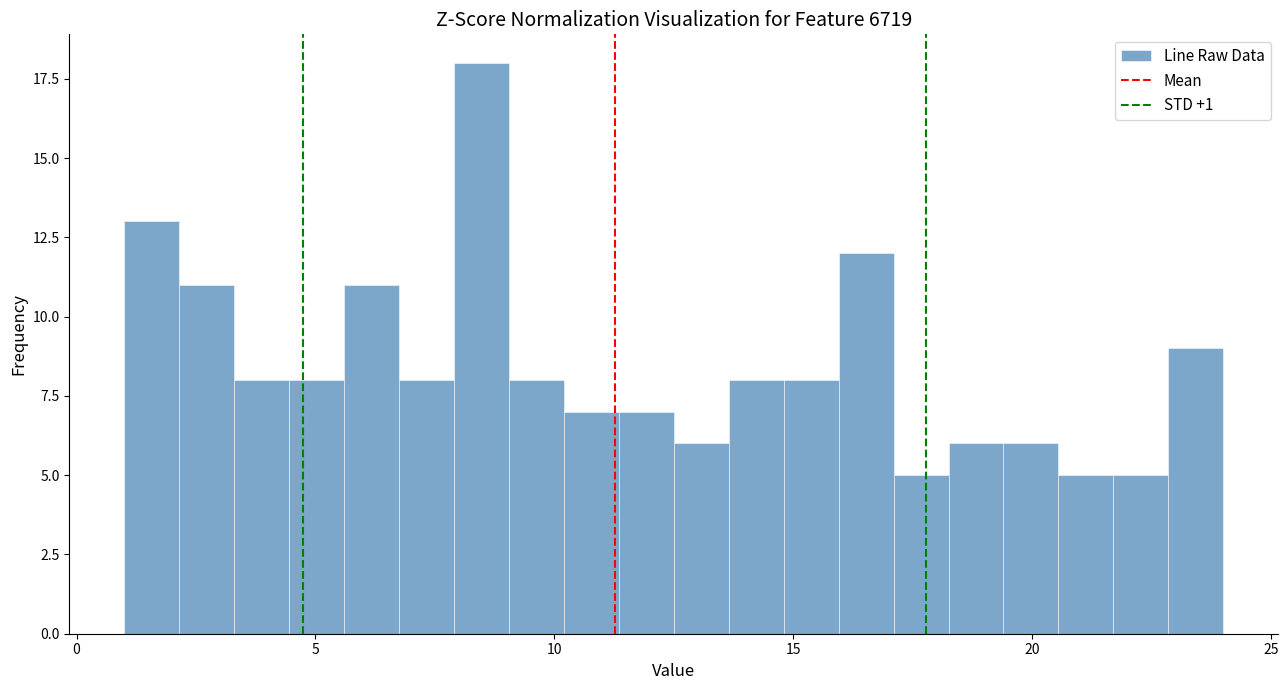

Around what value on the x-axis is the tallest bar? Give the approximate position of its centre, as read against the axis.

8.5